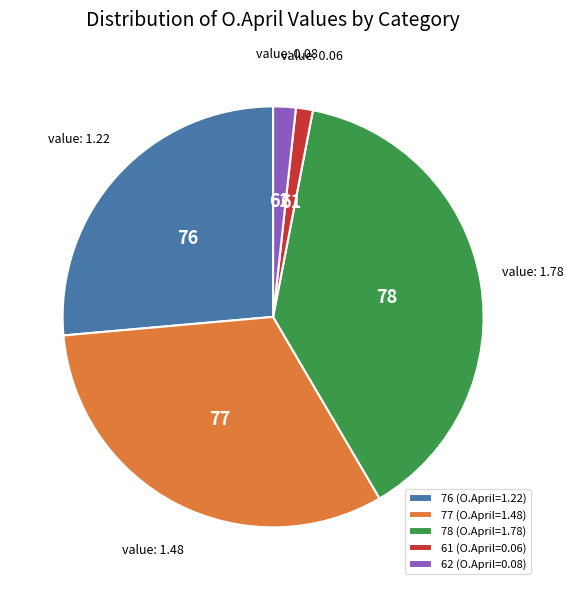

Is there a majority slice in this chart?

No